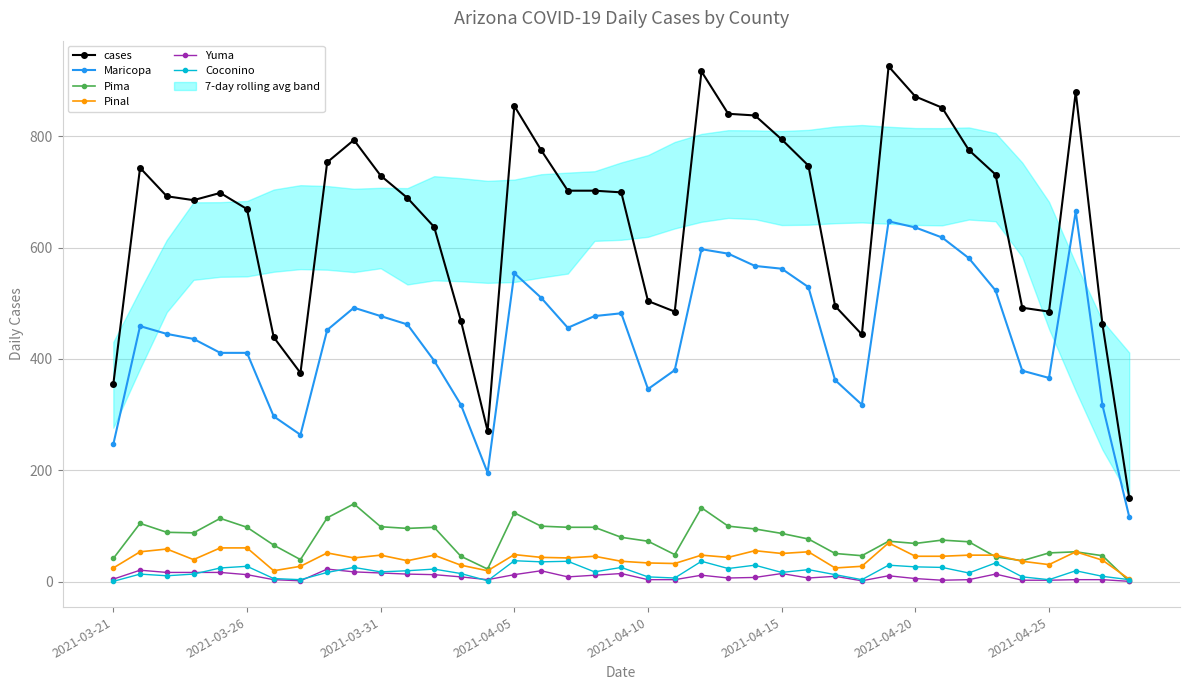

List the series in order of their peak value, highest first.

cases, Maricopa, Pima, Pinal, Coconino, Yuma